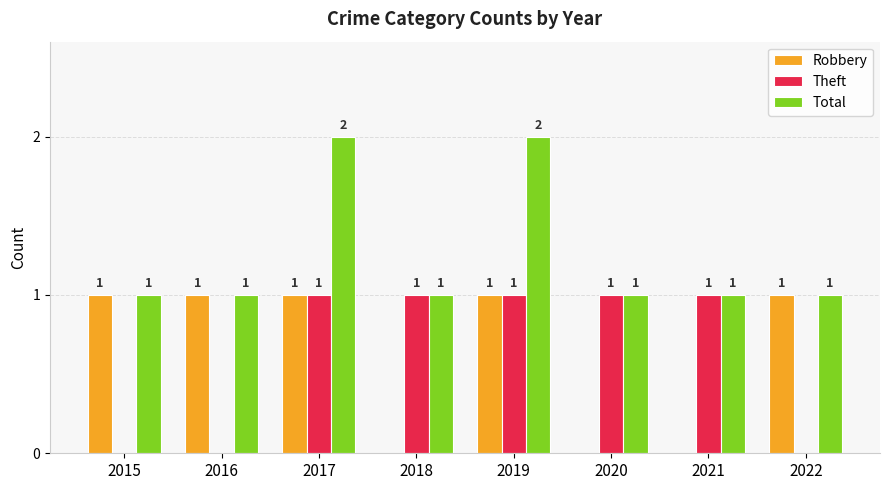

Reading left to right, extract all data points from this chart.

Robbery: 2015=1	2016=1	2017=1	2018=0	2019=1	2020=0	2021=0	2022=1
Theft: 2015=0	2016=0	2017=1	2018=1	2019=1	2020=1	2021=1	2022=0
Total: 2015=1	2016=1	2017=2	2018=1	2019=2	2020=1	2021=1	2022=1